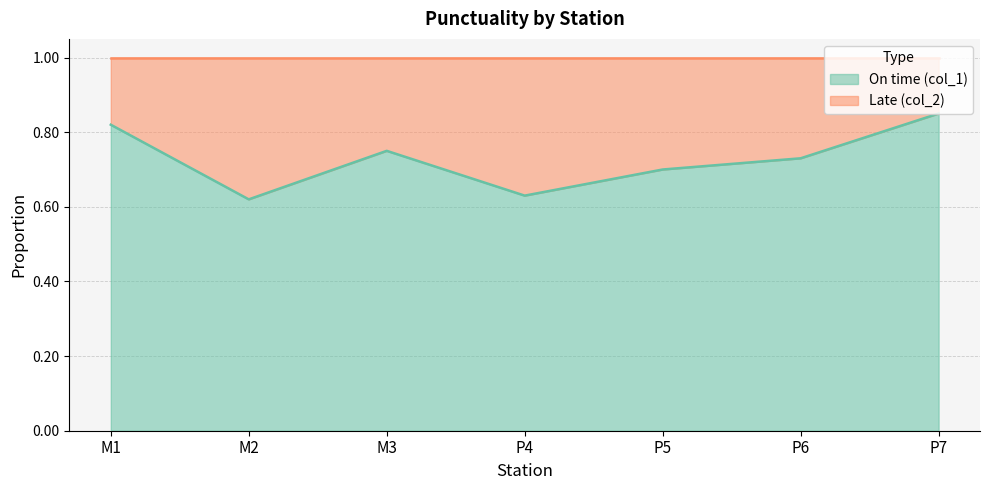

Where is the data nearest to the value 0?

M2